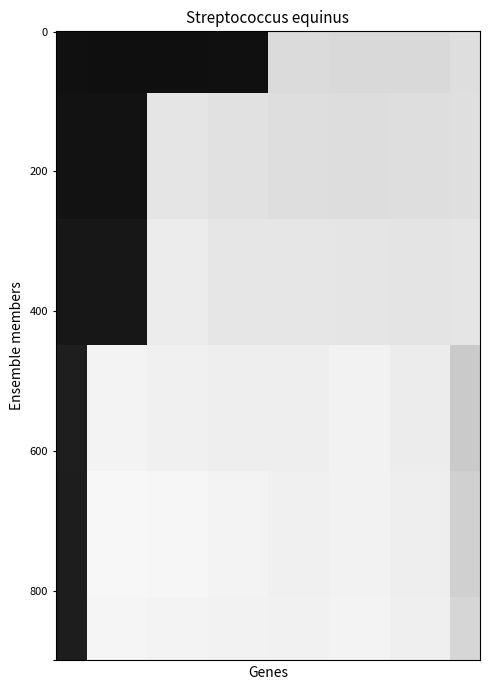

Reading right to left, transcribe all the data shown in this chart.

0.04383561643835616: 7=-0.1	6=-0.1	5=-0.1	4=-0.1	3=0.8	2=0.8	1=0.8	0=0.8
0.1397260273972603: 7=-0.1	6=-0.1	5=-0.1	4=-0.1	3=-0.1	2=-0.1	1=0.8	0=0.8
0.2164383561643836: 7=-0.1	6=-0.1	5=-0.1	4=-0.1	3=-0.1	2=-0.2	1=0.8	0=0.7
0.4657534246575342: 7=-0.0	6=-0.2	5=-0.2	4=-0.2	3=-0.2	2=-0.2	1=-0.2	0=0.7
0.7150684931506849: 7=-0.0	6=-0.2	5=-0.2	4=-0.2	3=-0.2	2=-0.2	1=-0.2	0=0.7
0.9643835616438357: 7=-0.1	6=-0.2	5=-0.2	4=-0.2	3=-0.2	2=-0.2	1=-0.2	0=0.7